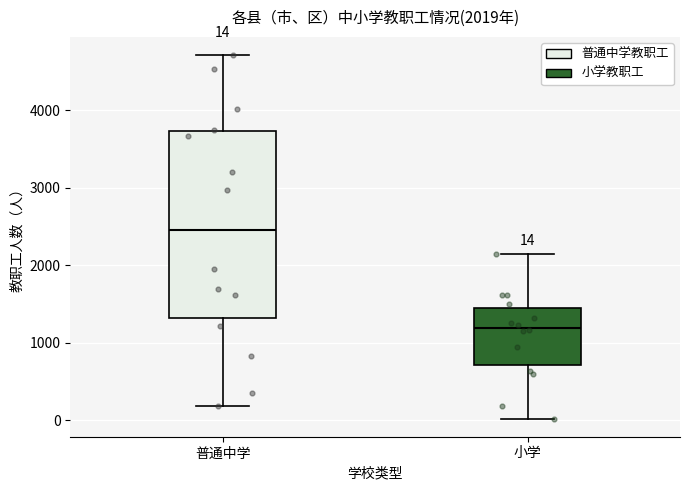

Which box is the tallest, from its lower edge to its upper edge?

普通中学